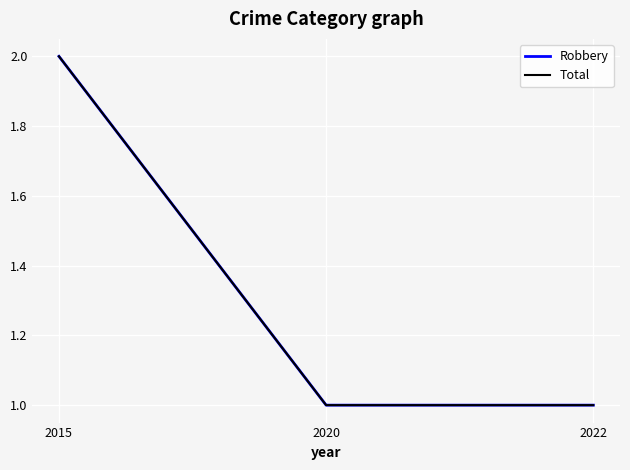

Does the chart display data point markers on the line(s)?

No